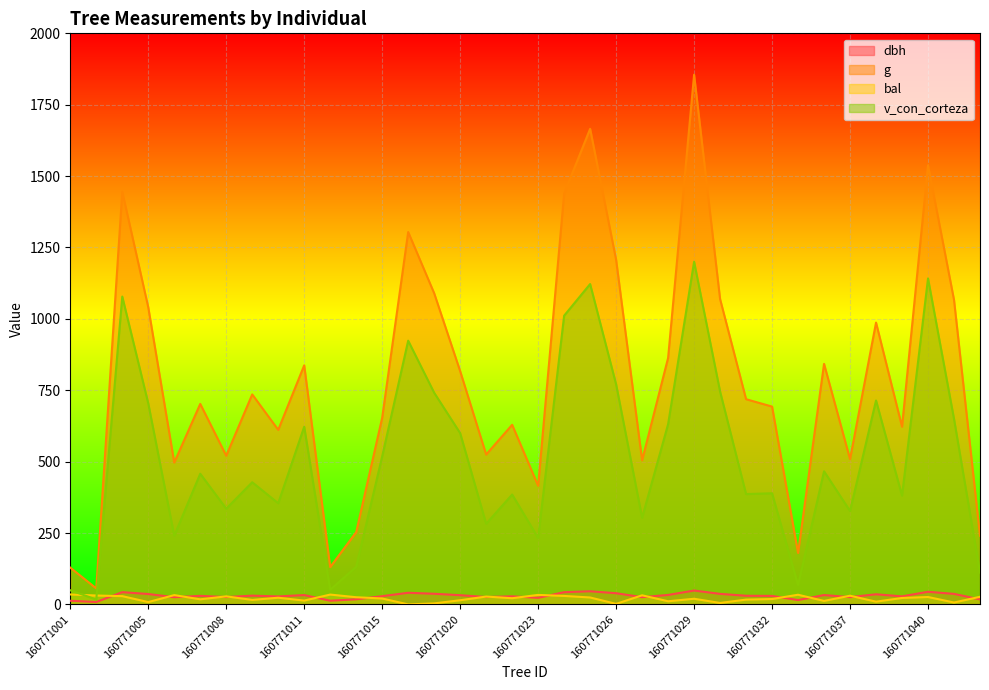

True or false: dbh has a value of 25.8 at 160771008.

True